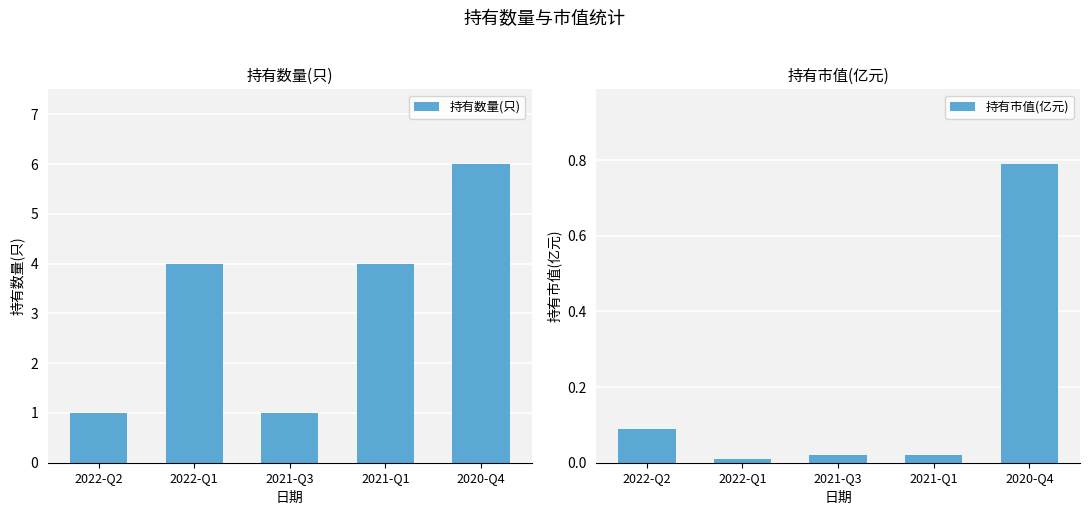

How many categories are shown in the chart?

5